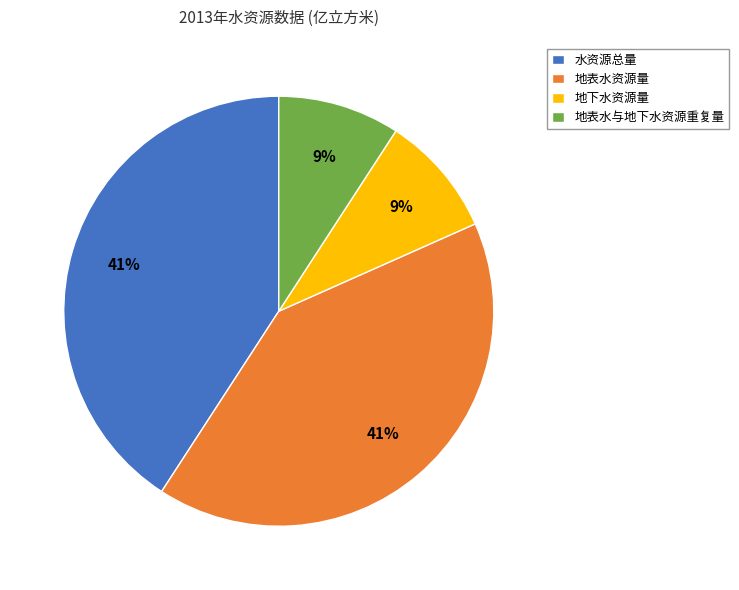

The 地下水资源量 slice represents 9% of the pie. True or false?

True